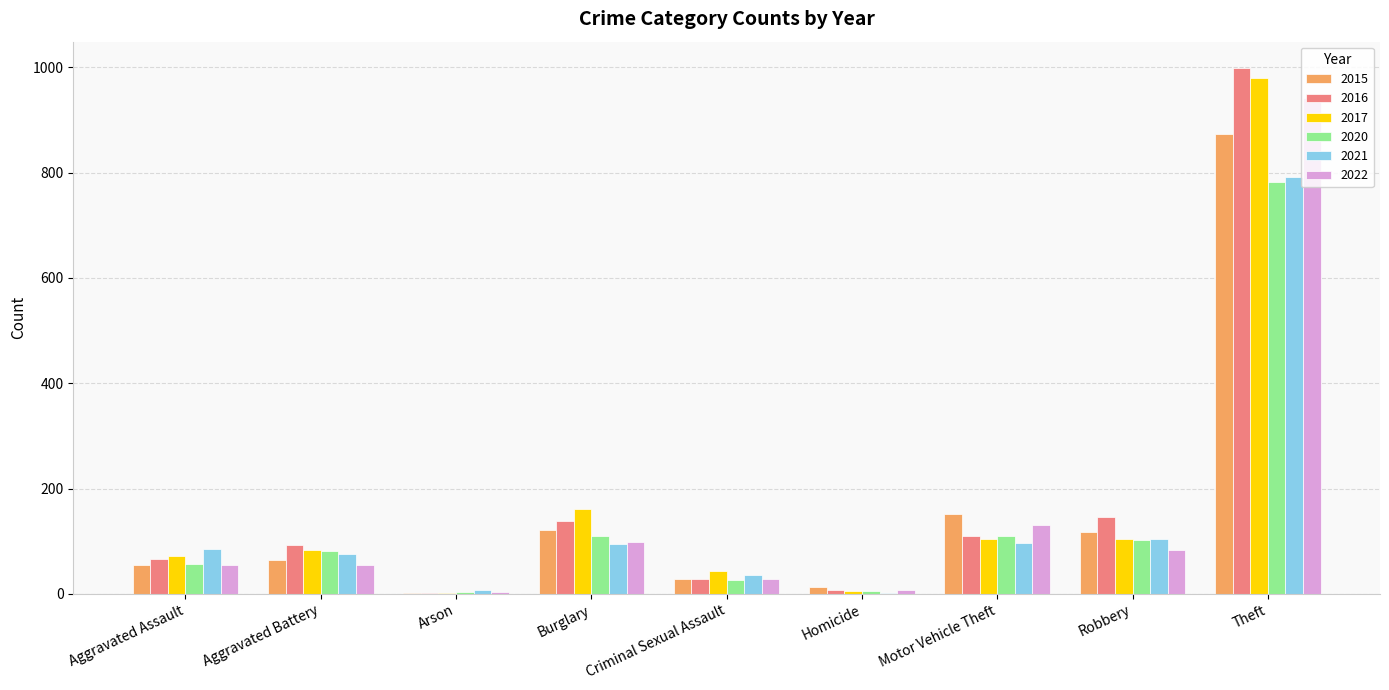

Is it true that 2016 equals 110 at Motor Vehicle Theft?

True